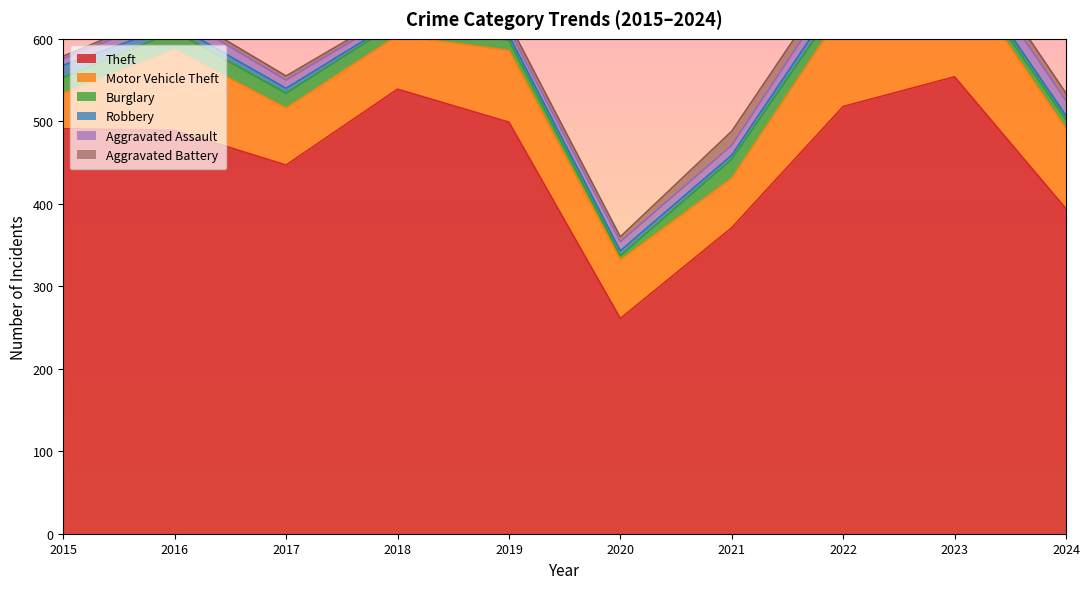

True or false: Robbery and Aggravated Battery intersect in this chart.

True